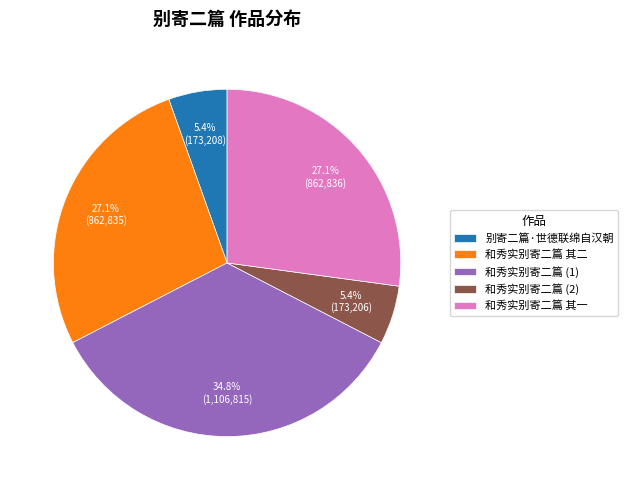

Combined, do 别寄二篇·世德联绵自汉朝 and 和秀实别寄二篇 其一 account for over 50%?

No